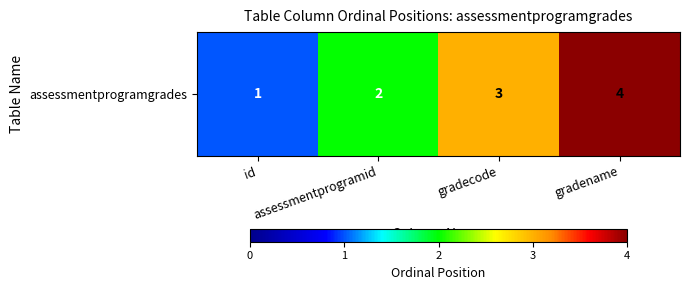

Is it true that the value at assessmentprogramid is 3?

False